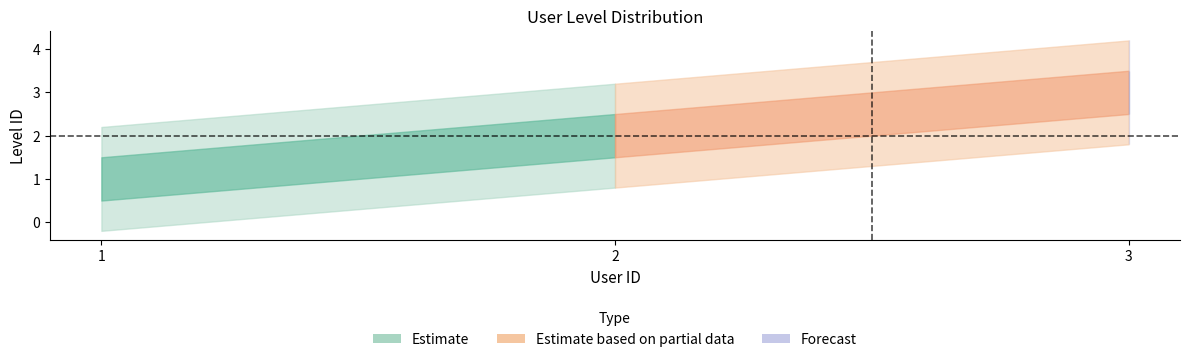

Reading left to right, transcribe all the data shown in this chart.

1	2	3